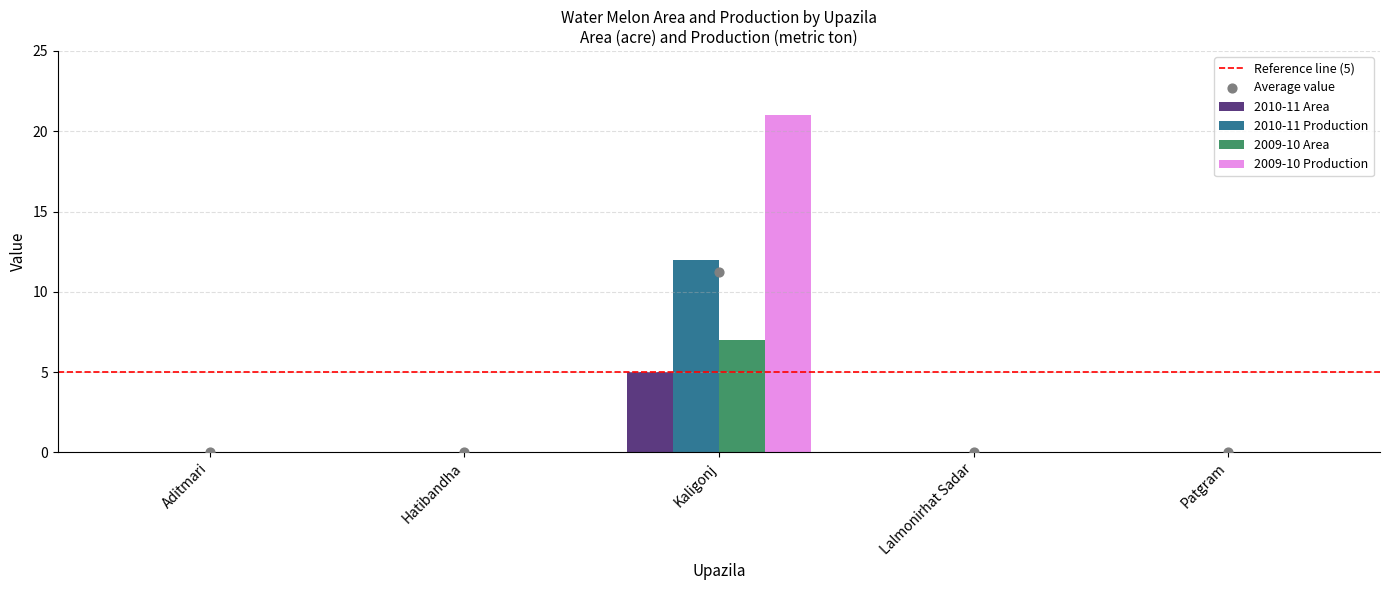

At how many categories does at least one series exceed 11?

1